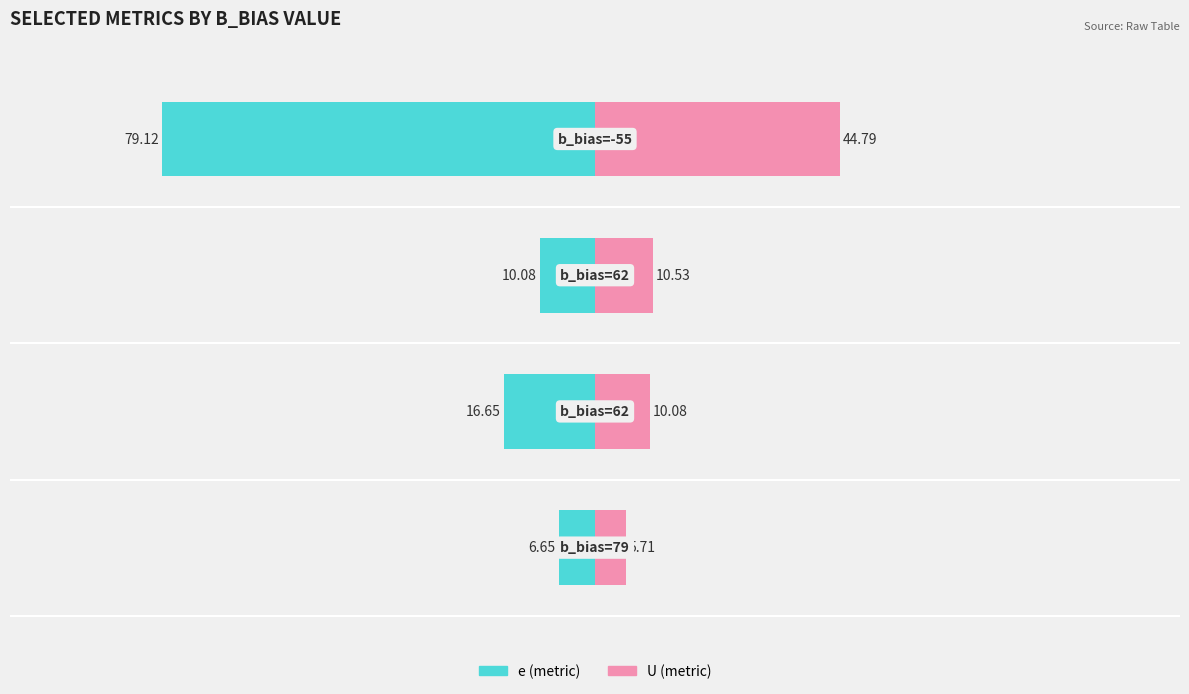

How many bars are there in total?

8